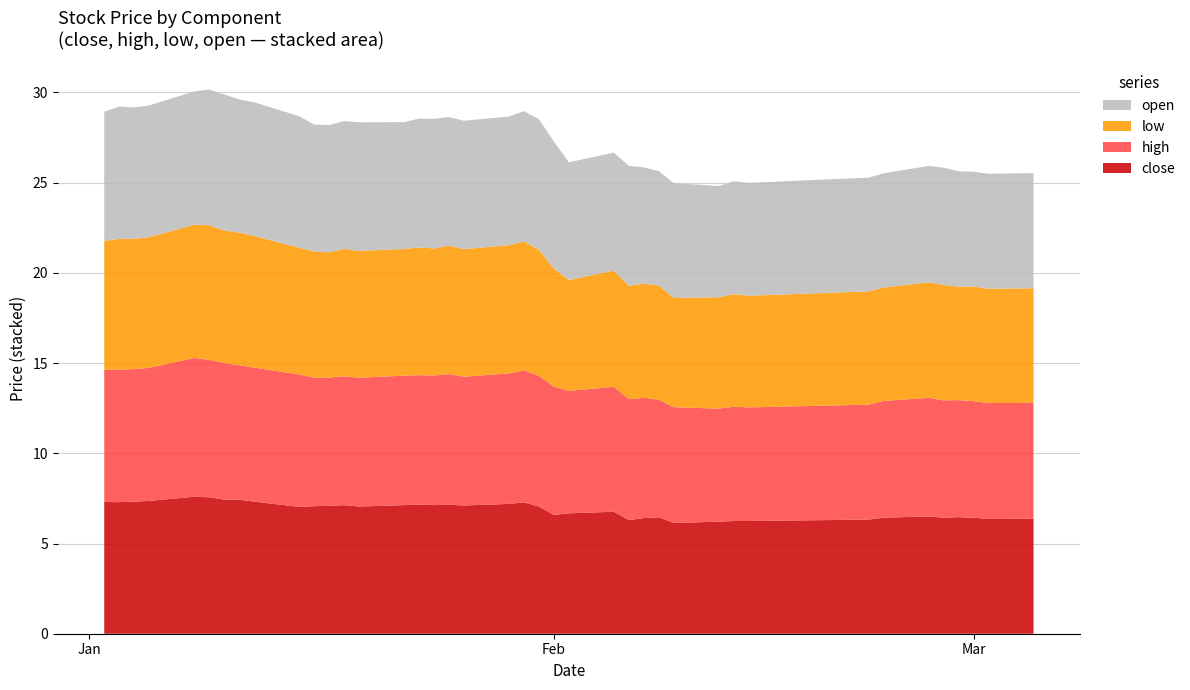

Reading left to right, transcribe all the data shown in this chart.

close: 2018-01-02=7.3	2018-01-03=7.3	2018-01-04=7.3	2018-01-05=7.4	2018-01-08=7.6	2018-01-09=7.6	2018-01-10=7.4	2018-01-11=7.4	2018-01-12=7.3	2018-01-15=7.0	2018-01-16=7.1	2018-01-17=7.1	2018-01-18=7.1	2018-01-19=7.1	2018-01-22=7.1	2018-01-23=7.2	2018-01-24=7.1	2018-01-25=7.1	2018-01-26=7.1	2018-01-29=7.2	2018-01-30=7.3	2018-01-31=7.1	2018-02-01=6.6	2018-02-02=6.7	2018-02-05=6.8	2018-02-06=6.3	2018-02-07=6.4	2018-02-08=6.5	2018-02-09=6.1	2018-02-12=6.2	2018-02-13=6.2	2018-02-14=6.2	2018-02-22=6.3	2018-02-23=6.4	2018-02-26=6.5	2018-02-27=6.4	2018-02-28=6.5	2018-03-01=6.4	2018-03-02=6.4	2018-03-05=6.4
high: 2018-01-02=7.3	2018-01-03=7.4	2018-01-04=7.3	2018-01-05=7.4	2018-01-08=7.7	2018-01-09=7.6	2018-01-10=7.6	2018-01-11=7.5	2018-01-12=7.4	2018-01-15=7.3	2018-01-16=7.1	2018-01-17=7.1	2018-01-18=7.1	2018-01-19=7.1	2018-01-22=7.2	2018-01-23=7.2	2018-01-24=7.2	2018-01-25=7.2	2018-01-26=7.1	2018-01-29=7.2	2018-01-30=7.3	2018-01-31=7.2	2018-02-01=7.1	2018-02-02=6.8	2018-02-05=6.9	2018-02-06=6.7	2018-02-07=6.7	2018-02-08=6.5	2018-02-09=6.4	2018-02-12=6.3	2018-02-13=6.3	2018-02-14=6.3	2018-02-22=6.4	2018-02-23=6.5	2018-02-26=6.6	2018-02-27=6.5	2018-02-28=6.5	2018-03-01=6.5	2018-03-02=6.4	2018-03-05=6.4
low: 2018-01-02=7.1	2018-01-03=7.2	2018-01-04=7.2	2018-01-05=7.2	2018-01-08=7.4	2018-01-09=7.5	2018-01-10=7.4	2018-01-11=7.4	2018-01-12=7.3	2018-01-15=7.0	2018-01-16=7.0	2018-01-17=6.9	2018-01-18=7.1	2018-01-19=7.0	2018-01-22=7.0	2018-01-23=7.1	2018-01-24=7.0	2018-01-25=7.1	2018-01-26=7.1	2018-01-29=7.1	2018-01-30=7.1	2018-01-31=7.0	2018-02-01=6.5	2018-02-02=6.1	2018-02-05=6.4	2018-02-06=6.3	2018-02-07=6.3	2018-02-08=6.3	2018-02-09=6.1	2018-02-12=6.2	2018-02-13=6.2	2018-02-14=6.2	2018-02-22=6.3	2018-02-23=6.3	2018-02-26=6.4	2018-02-27=6.4	2018-02-28=6.3	2018-03-01=6.4	2018-03-02=6.3	2018-03-05=6.4
open: 2018-01-02=7.2	2018-01-03=7.3	2018-01-04=7.3	2018-01-05=7.3	2018-01-08=7.4	2018-01-09=7.5	2018-01-10=7.5	2018-01-11=7.4	2018-01-12=7.4	2018-01-15=7.3	2018-01-16=7.0	2018-01-17=7.1	2018-01-18=7.1	2018-01-19=7.1	2018-01-22=7.0	2018-01-23=7.1	2018-01-24=7.2	2018-01-25=7.1	2018-01-26=7.1	2018-01-29=7.1	2018-01-30=7.2	2018-01-31=7.2	2018-02-01=7.0	2018-02-02=6.5	2018-02-05=6.5	2018-02-06=6.6	2018-02-07=6.5	2018-02-08=6.3	2018-02-09=6.4	2018-02-12=6.2	2018-02-13=6.3	2018-02-14=6.3	2018-02-22=6.3	2018-02-23=6.3	2018-02-26=6.5	2018-02-27=6.5	2018-02-28=6.4	2018-03-01=6.4	2018-03-02=6.4	2018-03-05=6.4